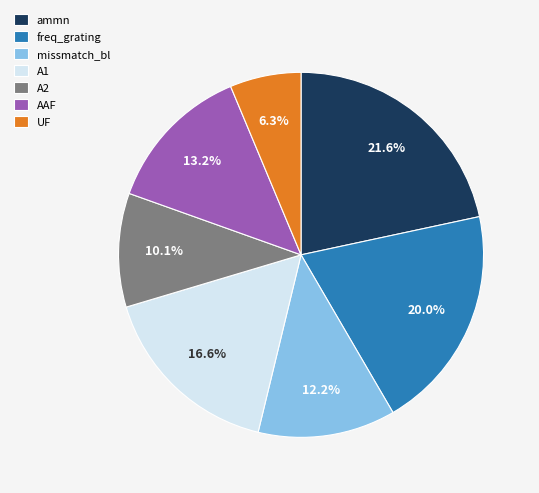

Between ammn and AAF, which is larger?

ammn